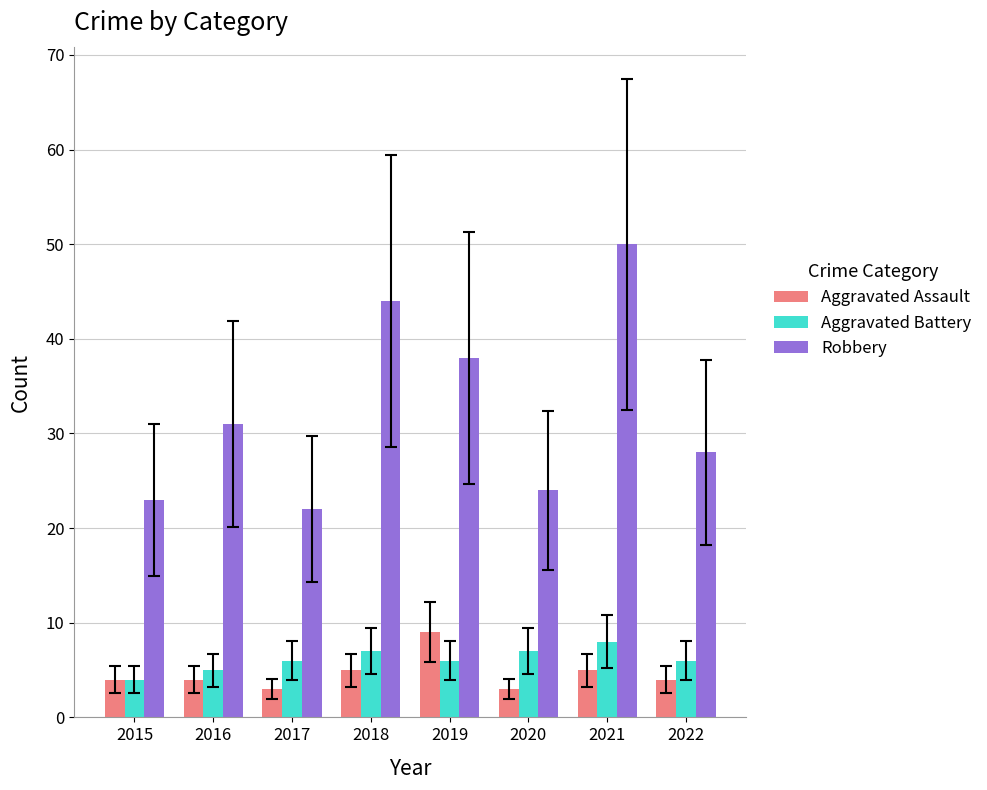

Count the number of data series in this chart.

3